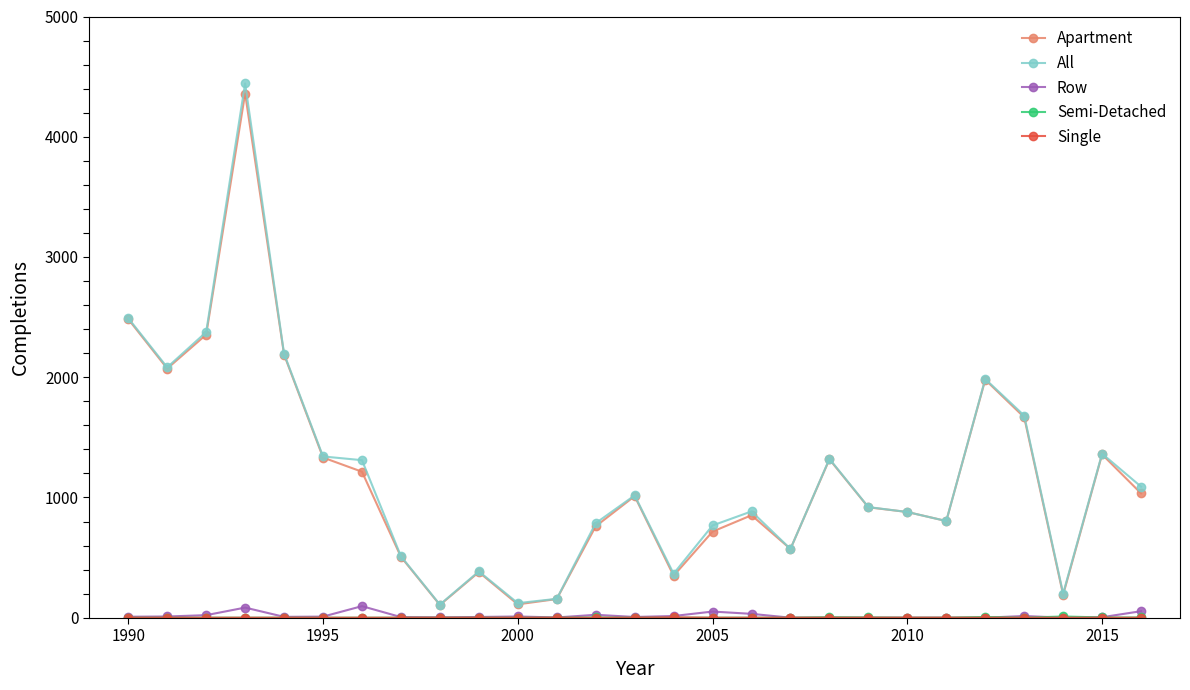

What is the maximum value shown in the chart?

4443